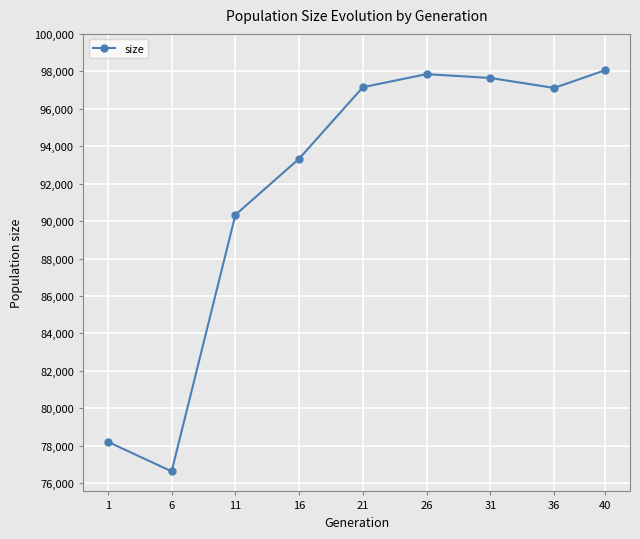

Which has a higher value, 6 or 26?

26